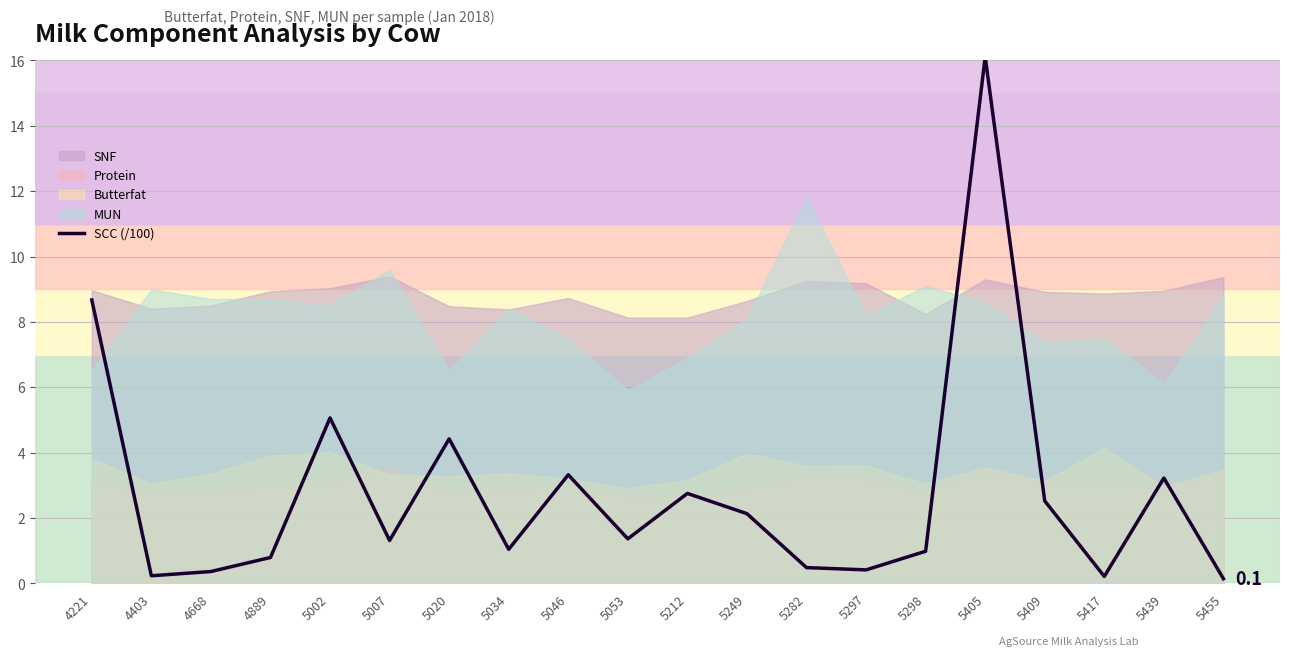

How many interior local valleys (lower than both neighbors) does the data have?

6